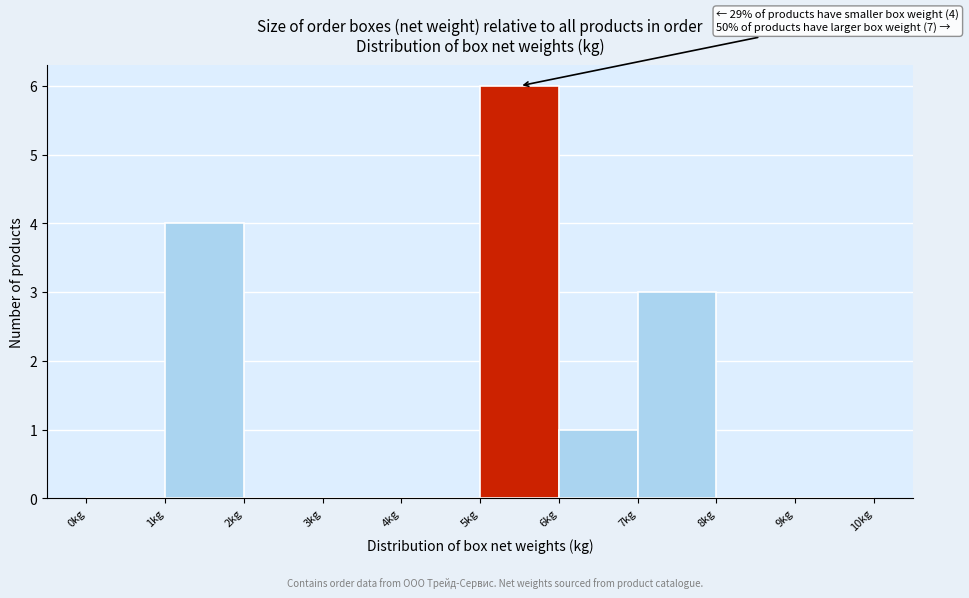

Over which range of the x-axis is the bar tallest?

5 to 6